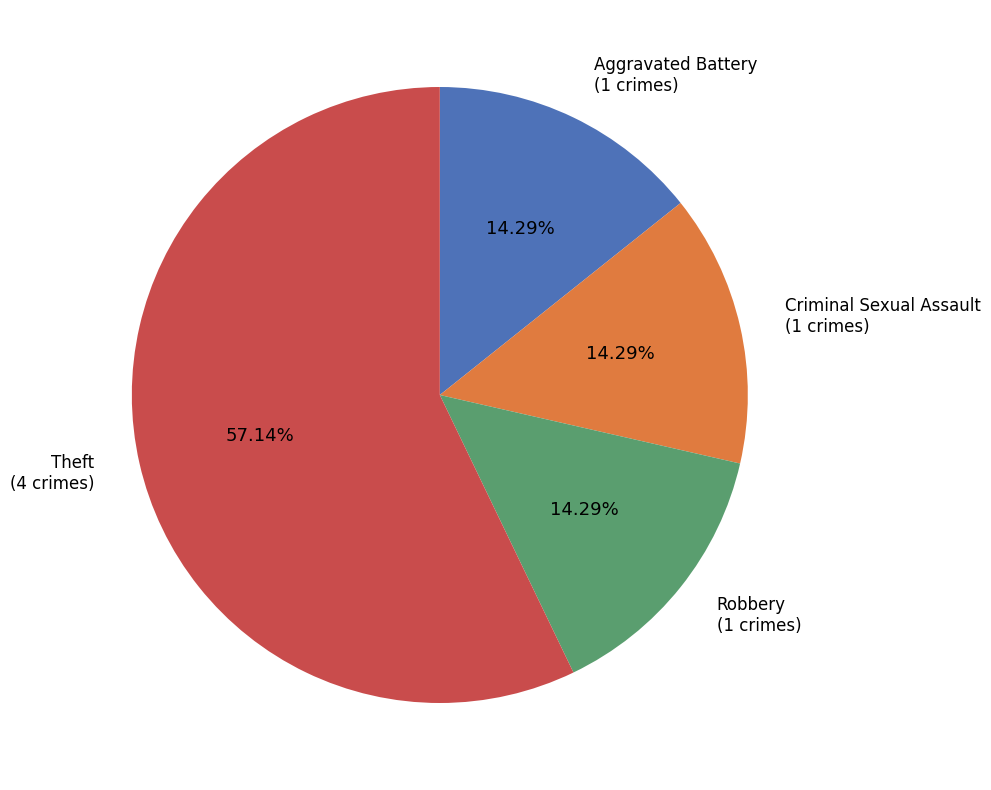

Is there any slice that represents more than half of the pie?

Yes